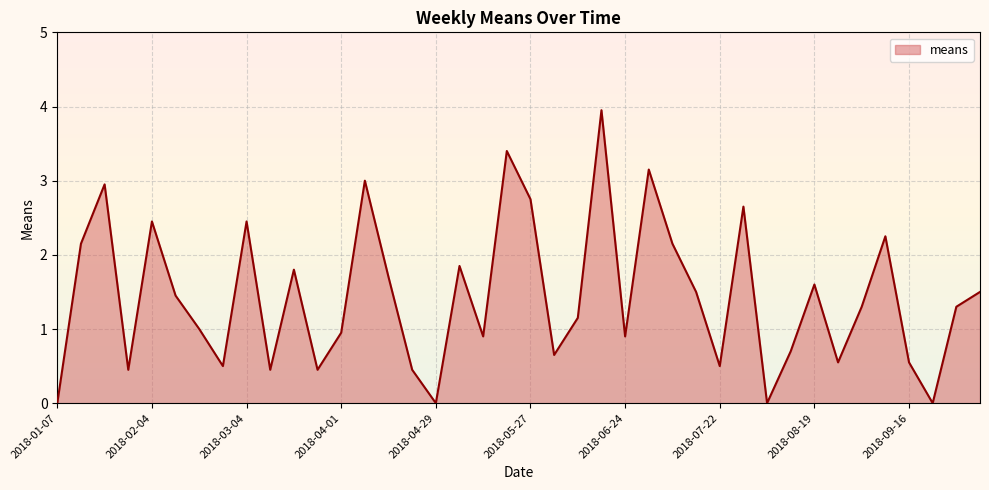

What is the difference between the maximum and second lowest values?

4.0